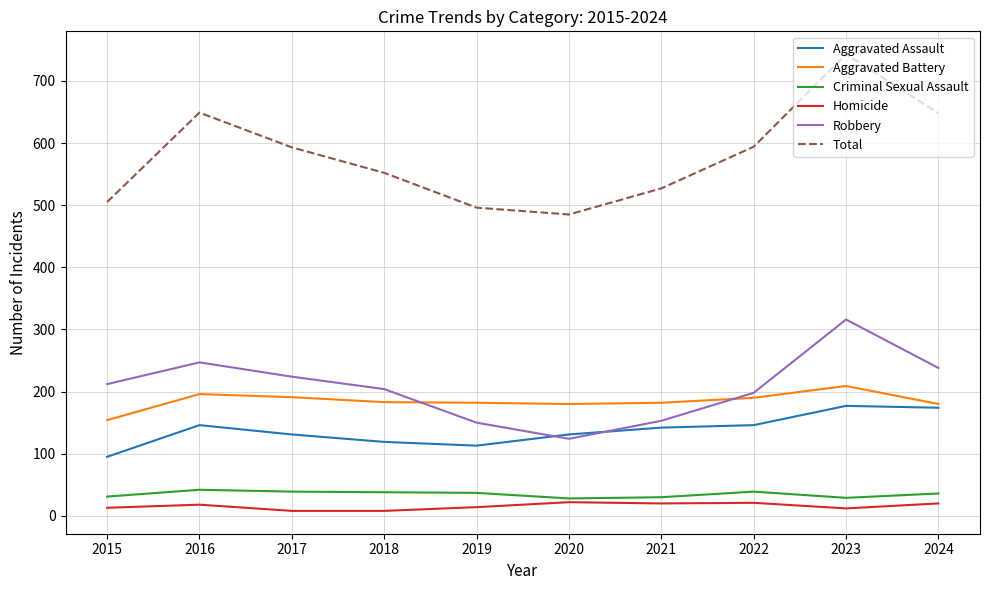

Which label corresponds to the largest value in the chart?

2023